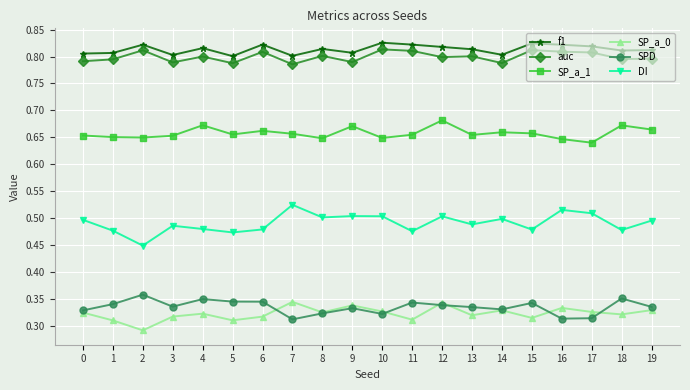

At which category does SP_a_0 reach its first local valley?

2